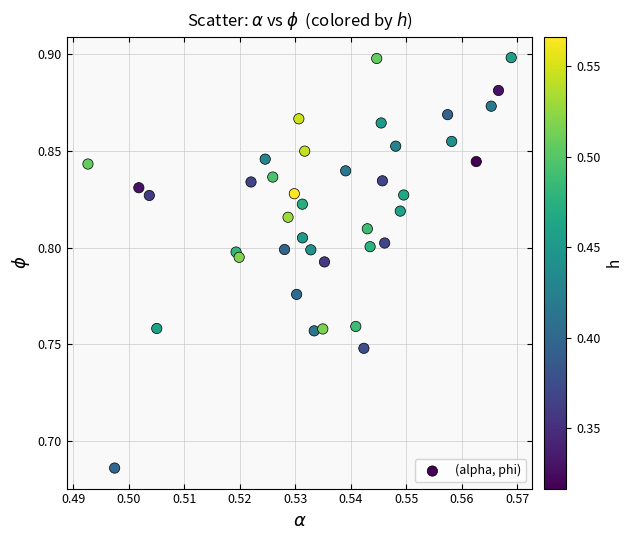

How many data points are displayed?

40